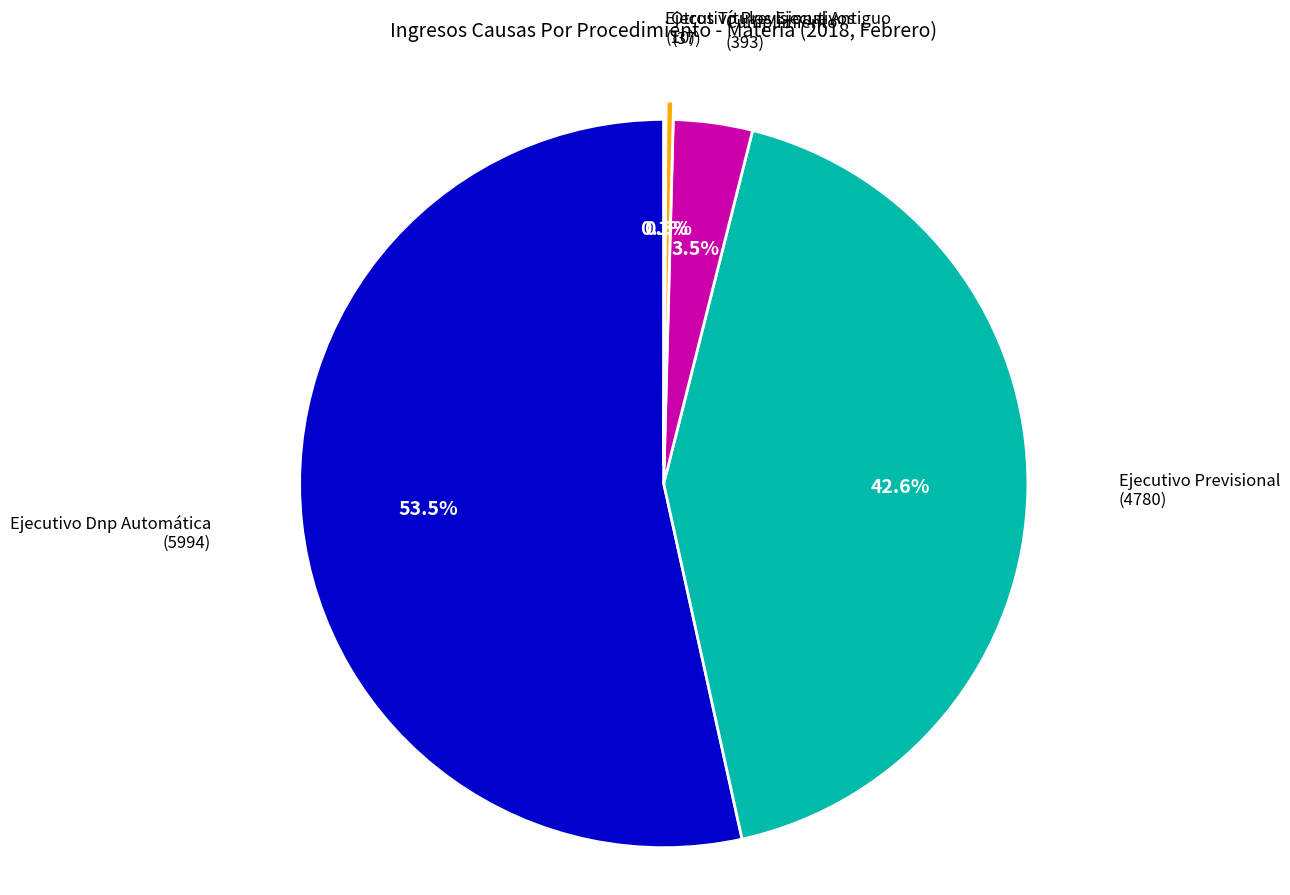

Does any single category account for the majority?

Yes